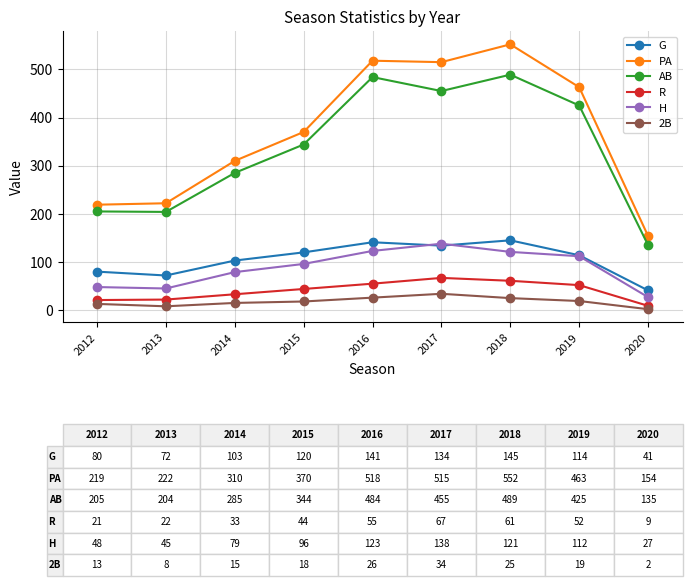

What is the lowest value of the AB series?

135